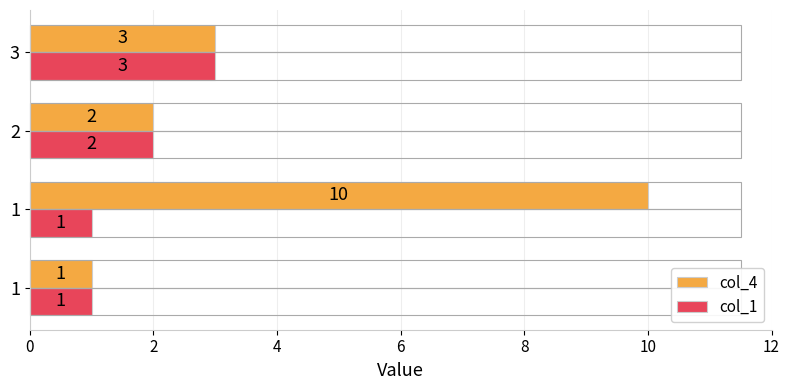

What are all the series names shown in the legend?

col_4, col_1